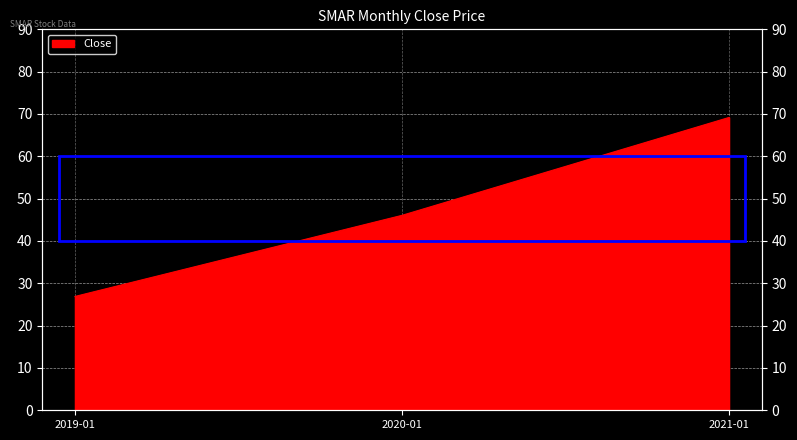

What is the ratio of the value at 2020-01 to the value at 2019-01?

1.7